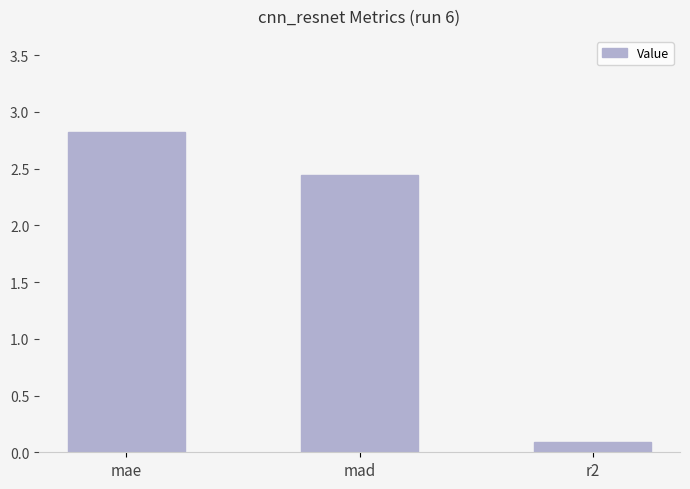

List the labels in order of value, smallest first.

r2, mad, mae